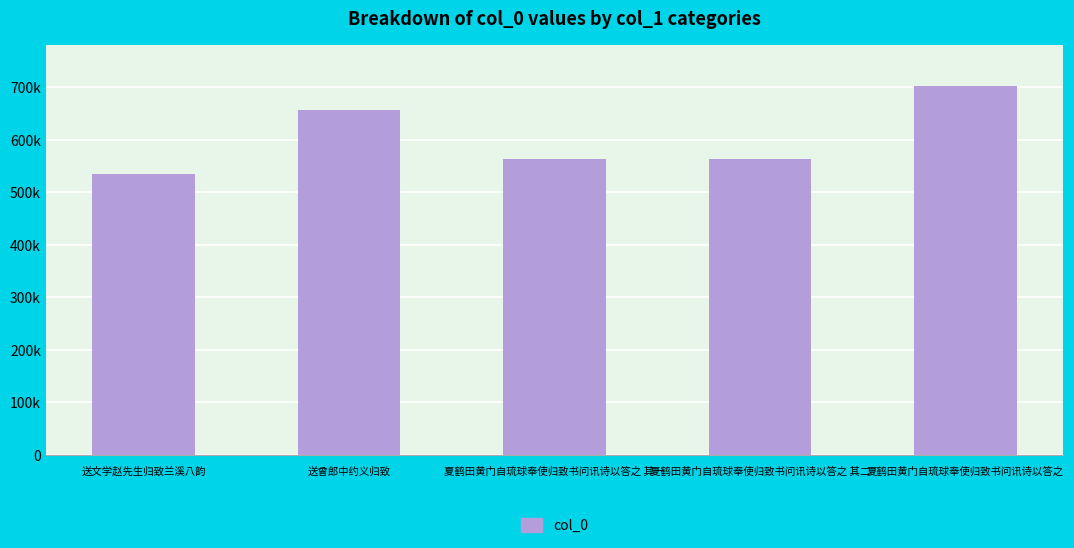

What position from the left is 夏鹤田黄门自琉球奉使归致书问讯诗以答之?

5